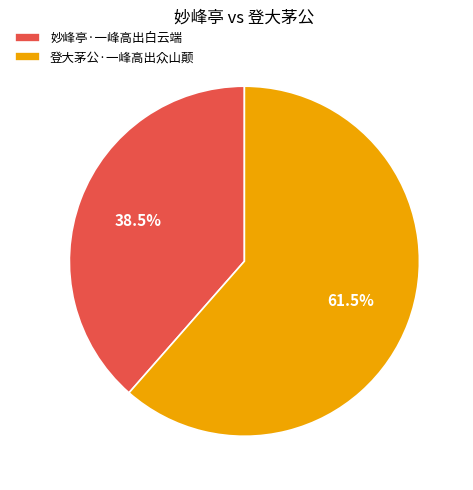

Rank the categories by value from highest to lowest.

登大茅公·一峰高出众山颠, 妙峰亭·一峰高出白云端